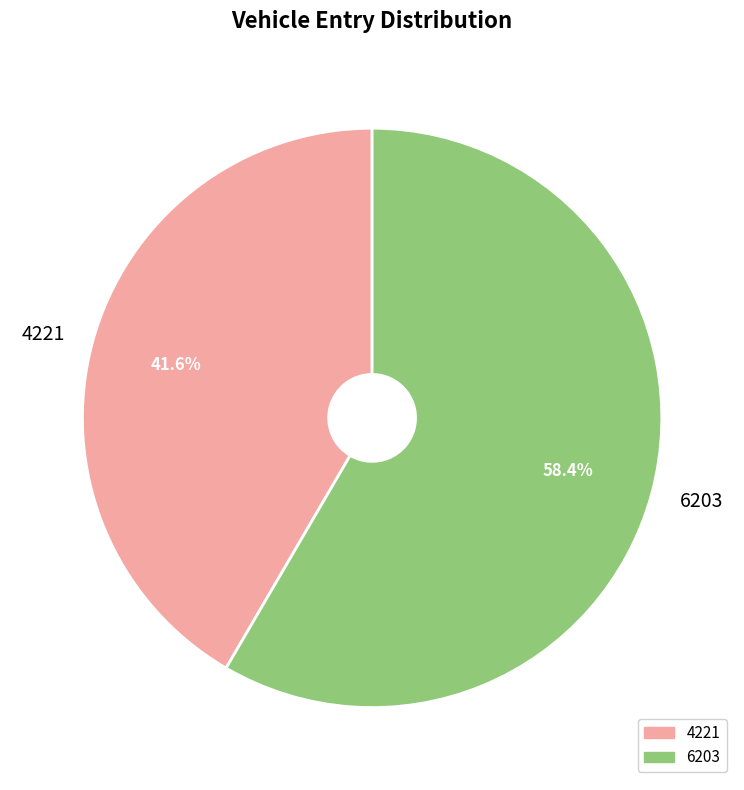

How many segments does this pie chart have?

2